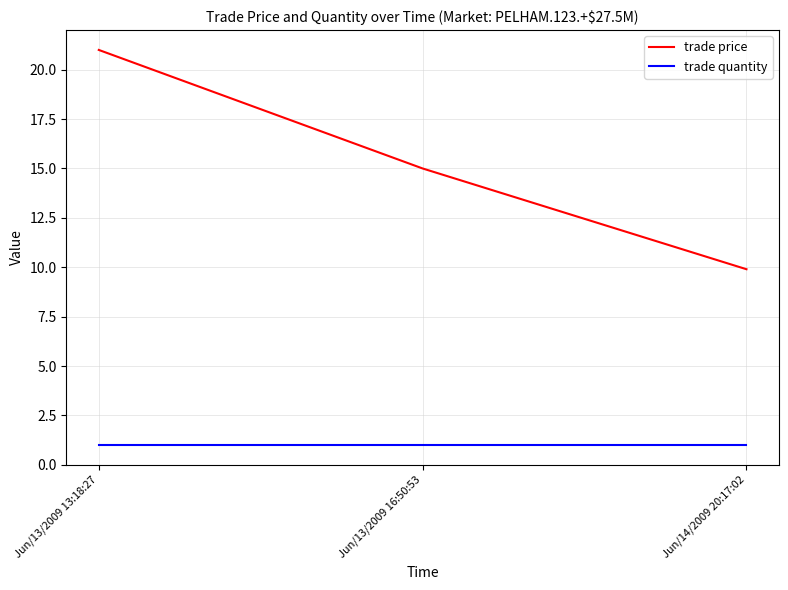

What is the highest value of the trade quantity series?

1.0